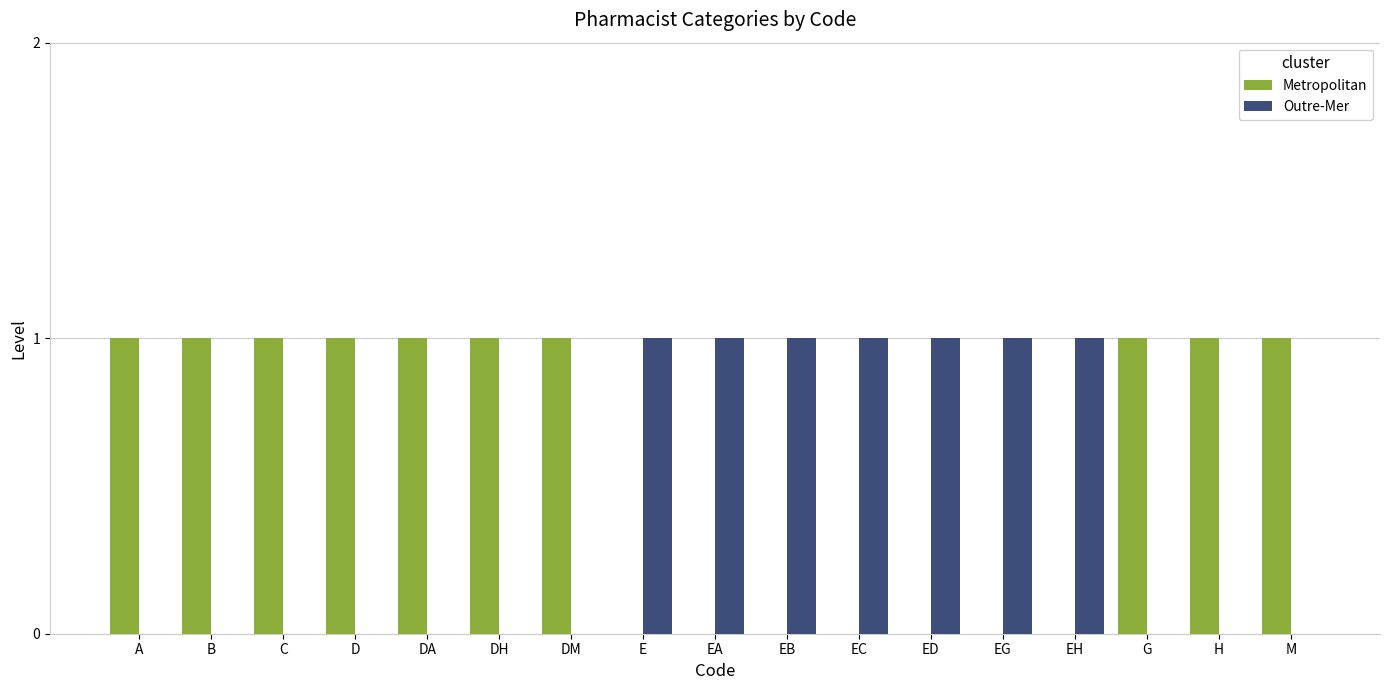

The Outre-Mer series shows 1 at EA. True or false?

True